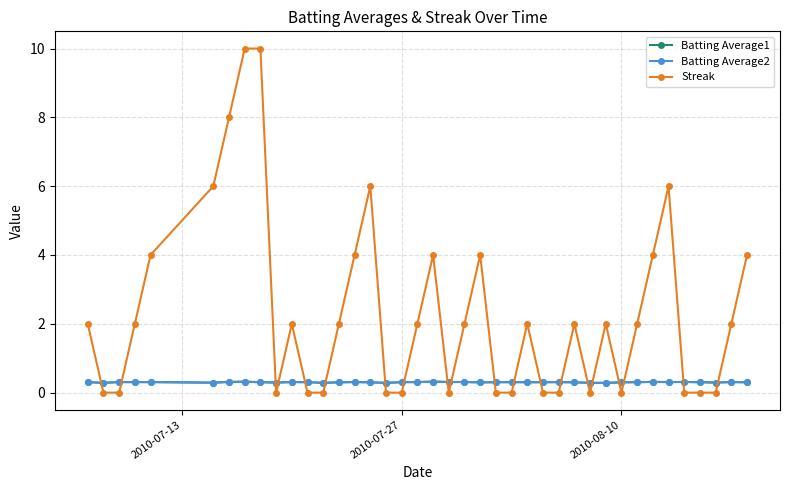

What is the value of the Batting Average2 point at the 9th from the left?

0.3